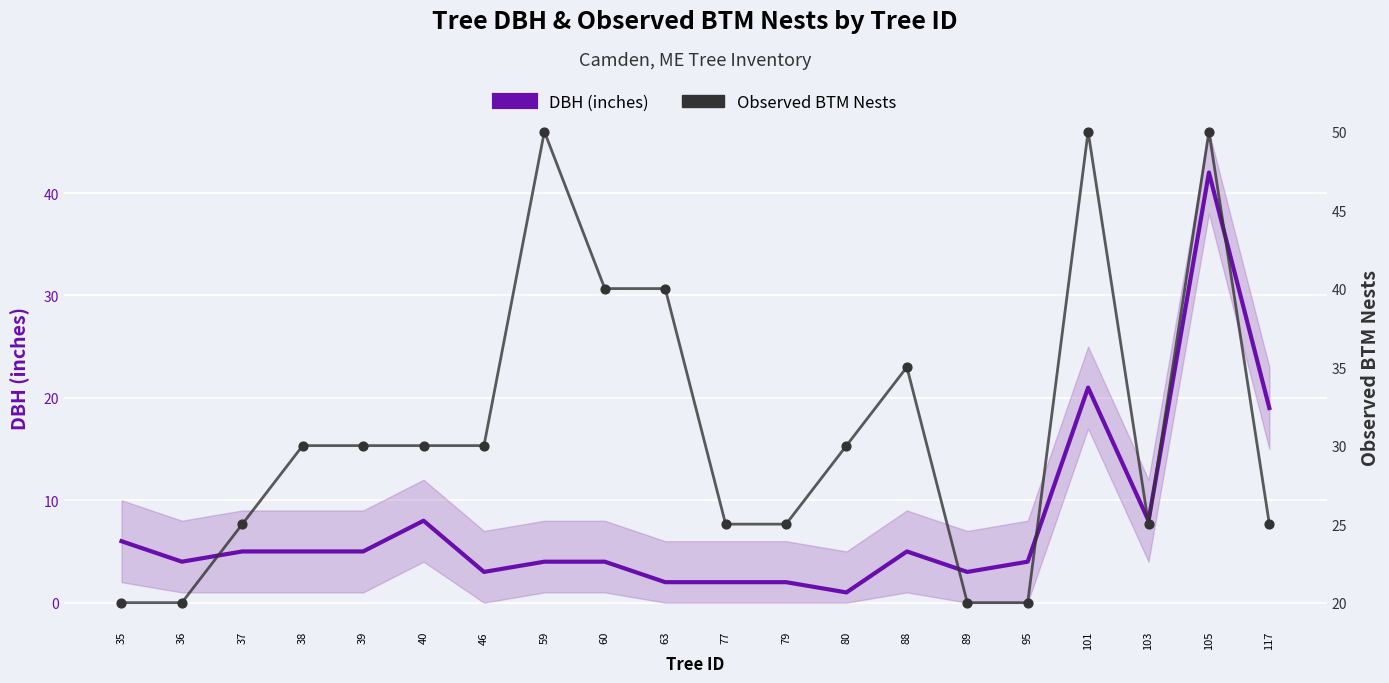

At which category is the sum across all series the highest?

105